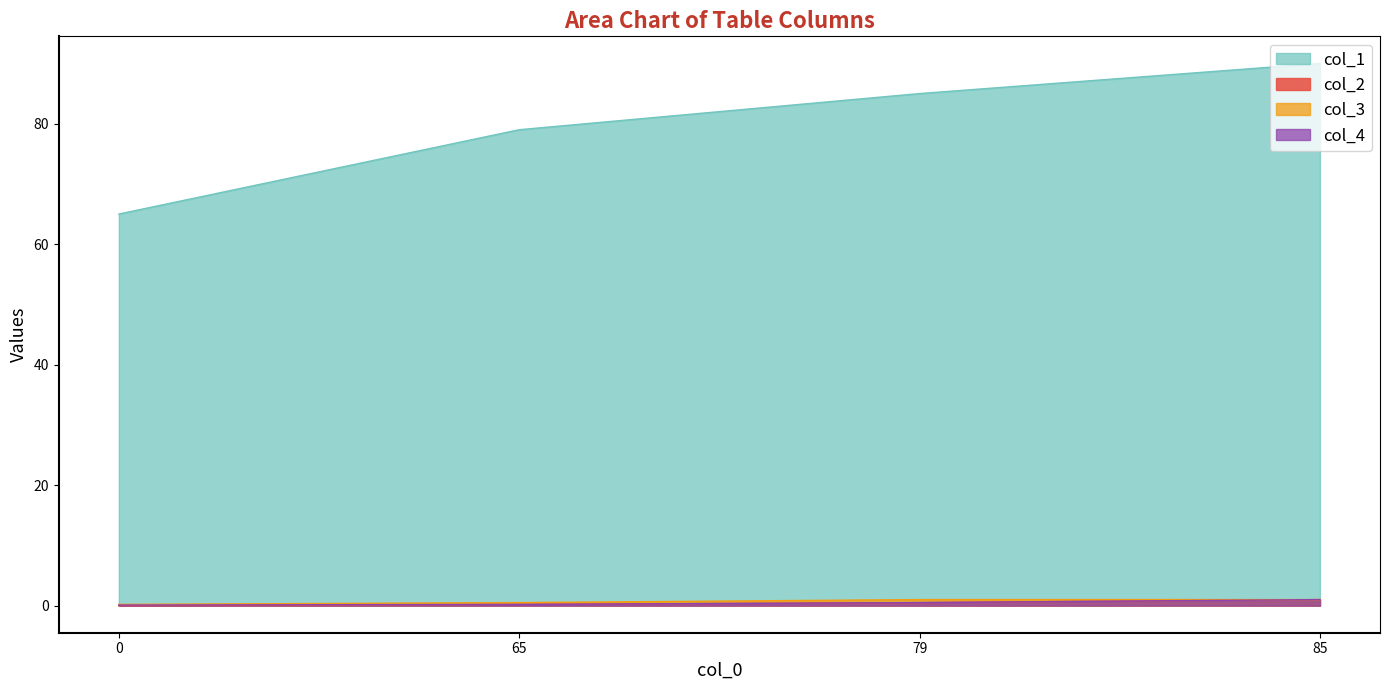

How many data points in col_3 are less than 1?

2